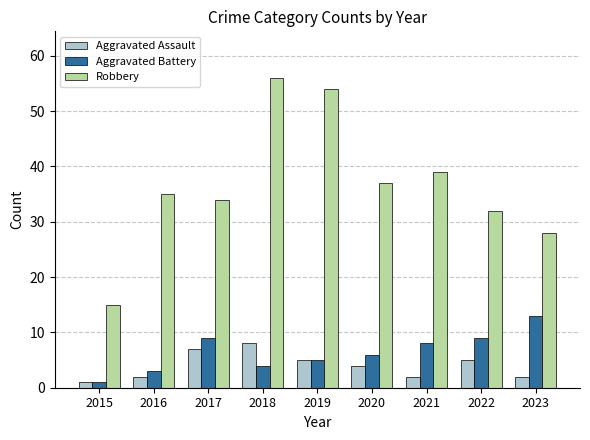

Reading left to right, list all the values displayed in this chart.

Aggravated Assault: 1	2	7	8	5	4	2	5	2
Aggravated Battery: 1	3	9	4	5	6	8	9	13
Robbery: 15	35	34	56	54	37	39	32	28